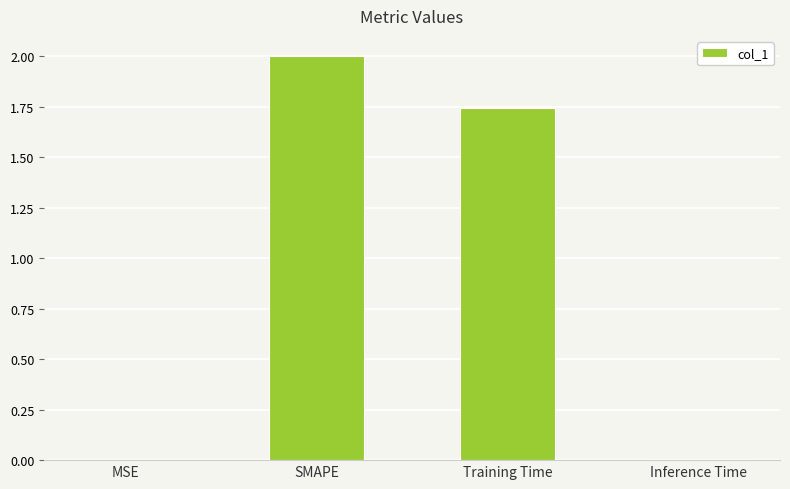

The value at Training Time is 3.0. True or false?

False